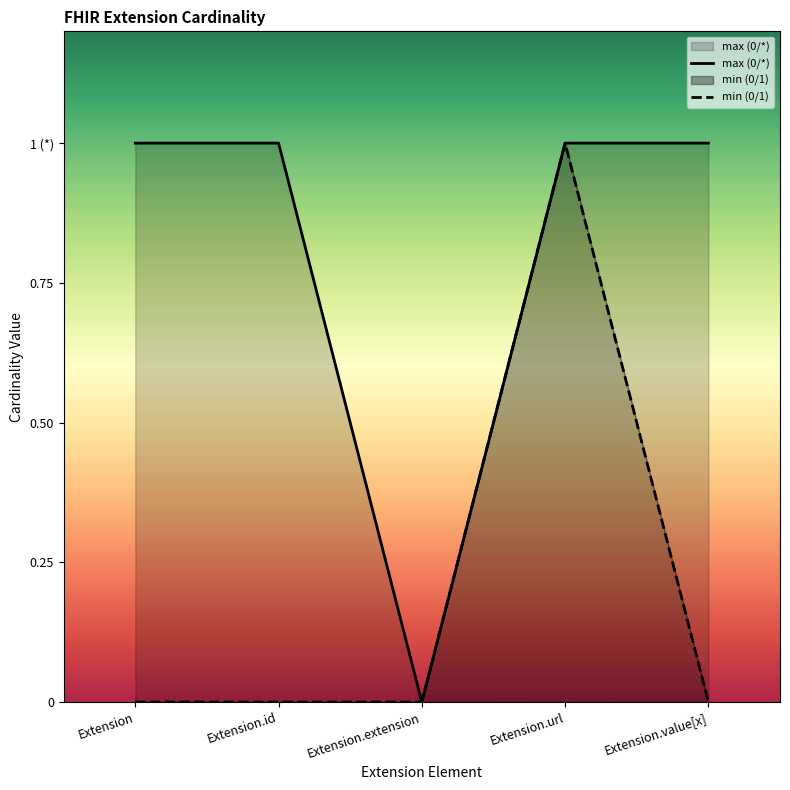

Which series has the largest total across all categories?

max (0/*)